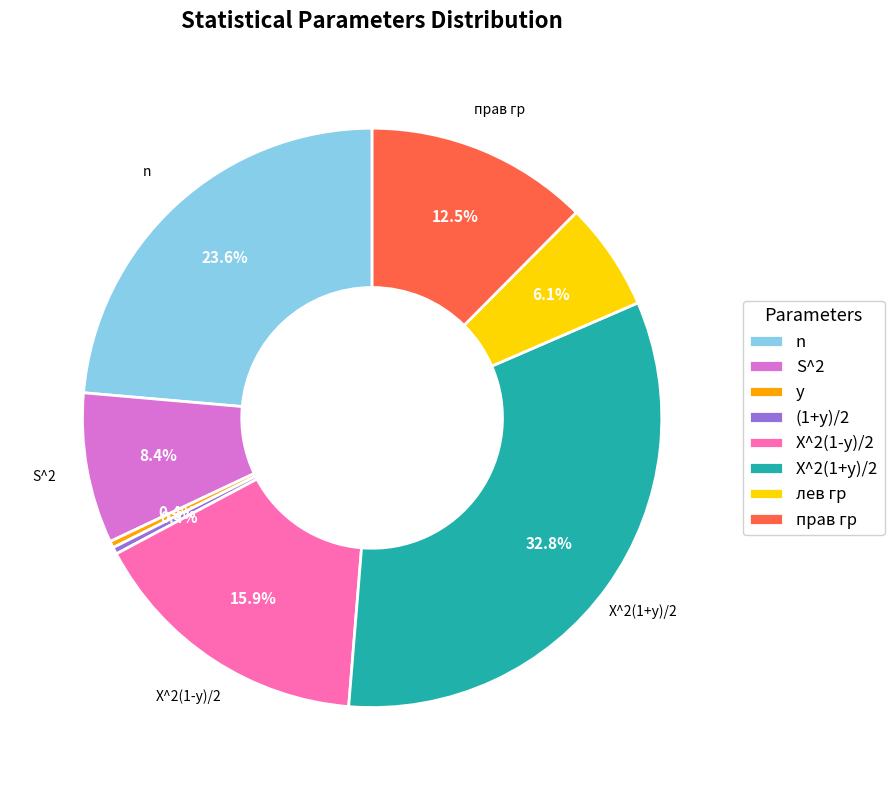

To the nearest percent, what is the average slice percentage?

12%